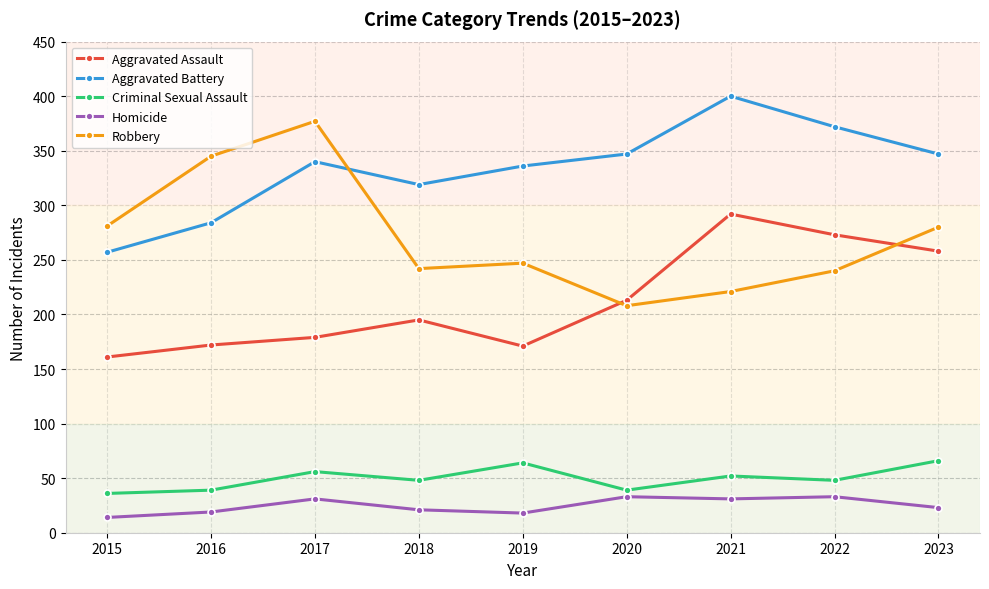

How many data points does each series have?

9